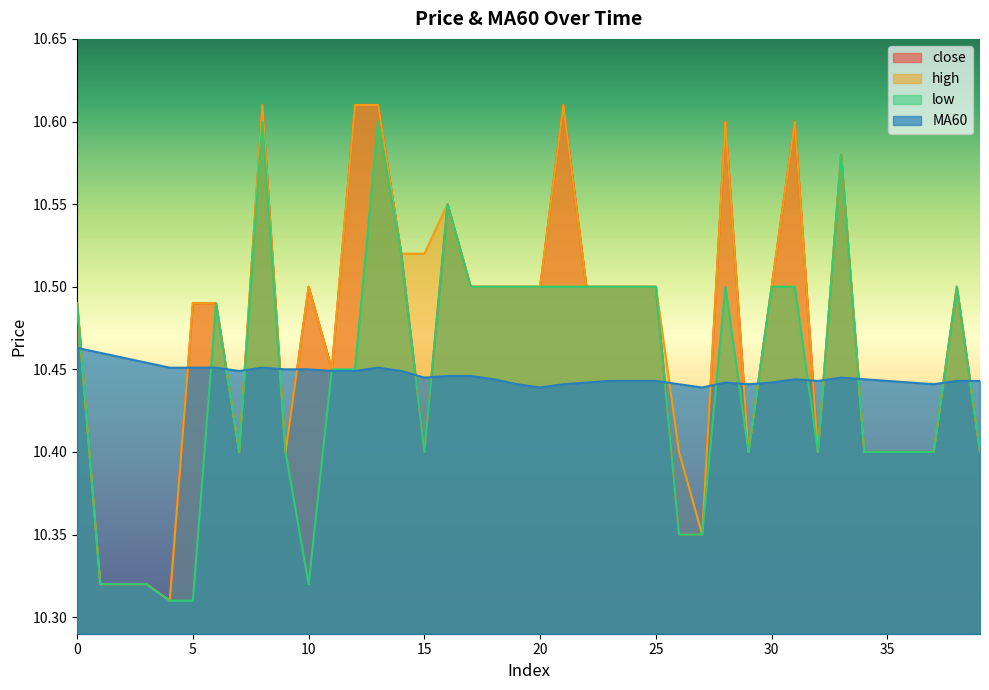

Which series ends up on top after the final intersection of low and MA60?

MA60